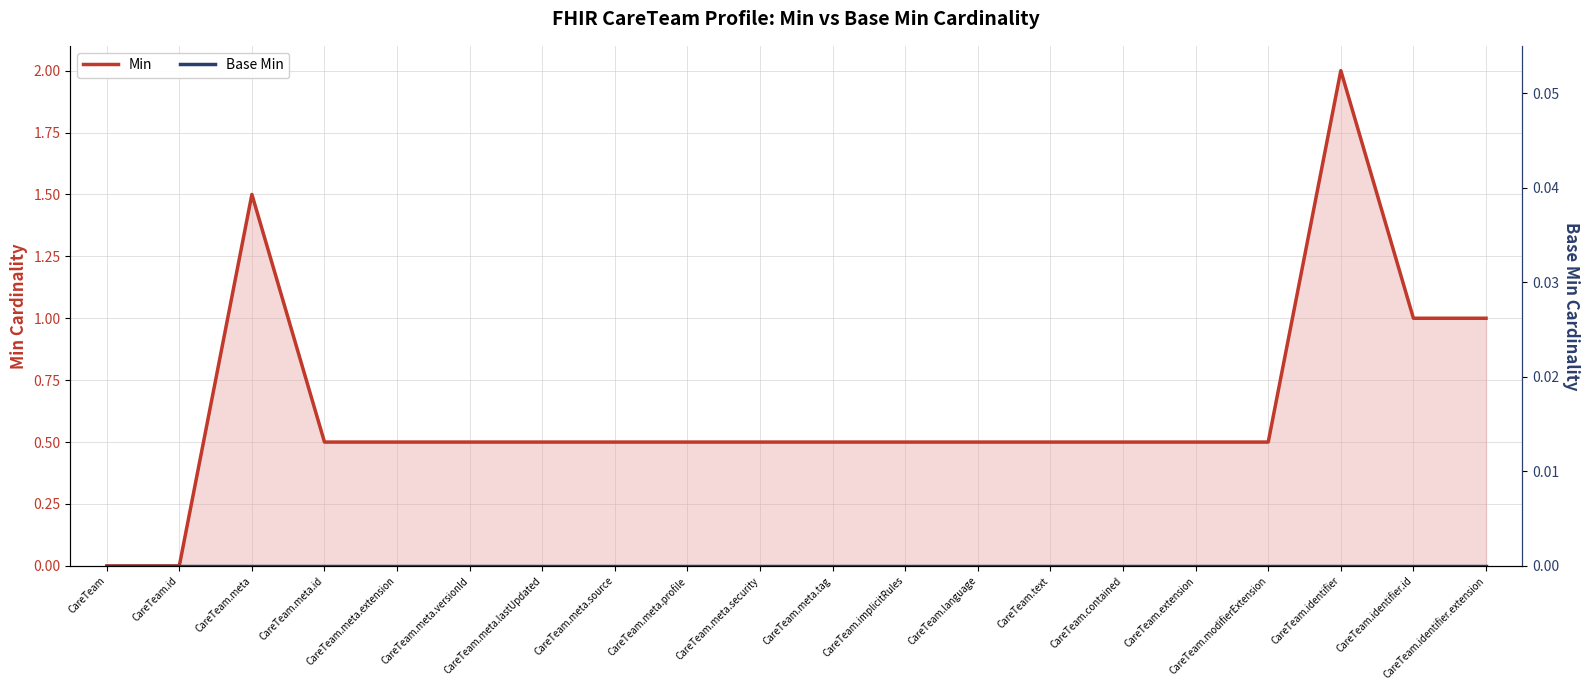

What is the label of the 1st point from the left?

CareTeam